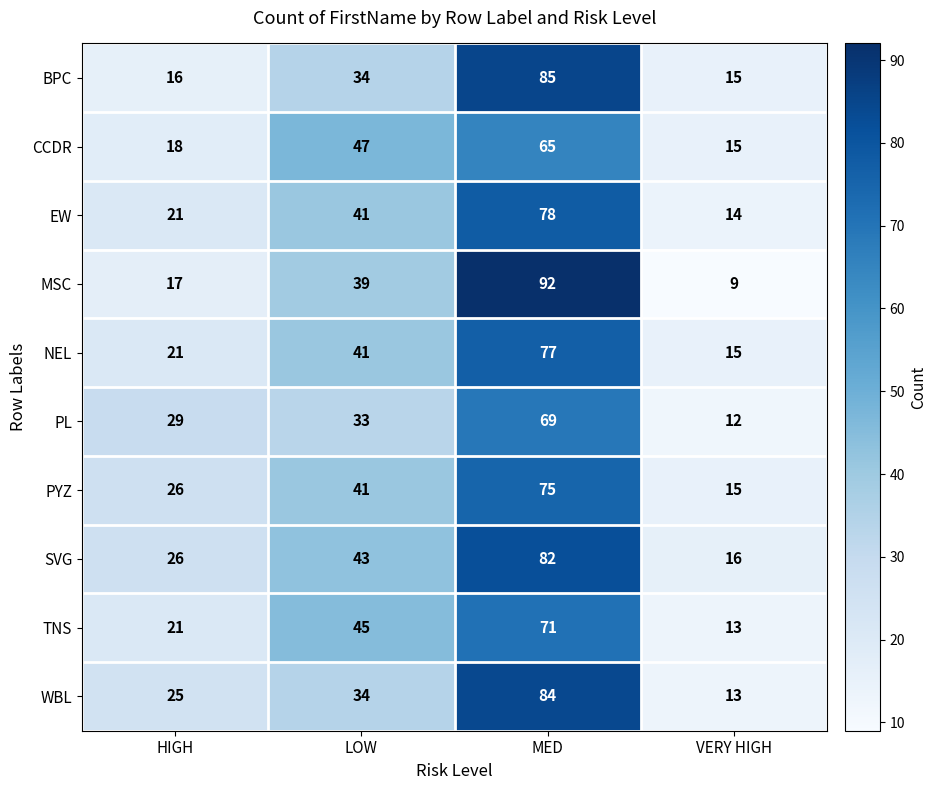

Where is MSC nearest to the value 50?

LOW